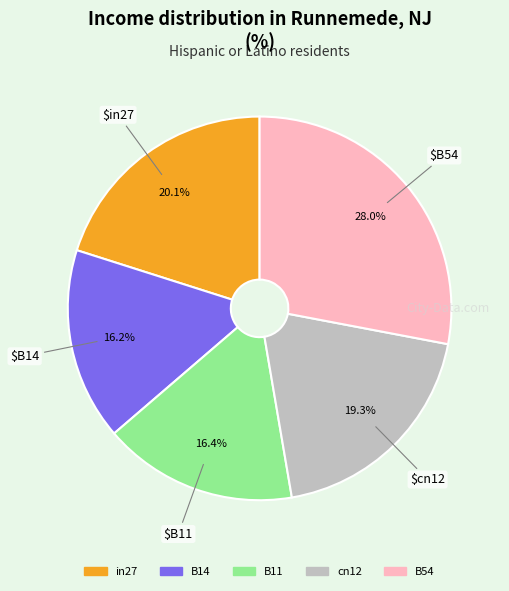

To the nearest percent, what is the combined percentage of cn12 and in27?

39%